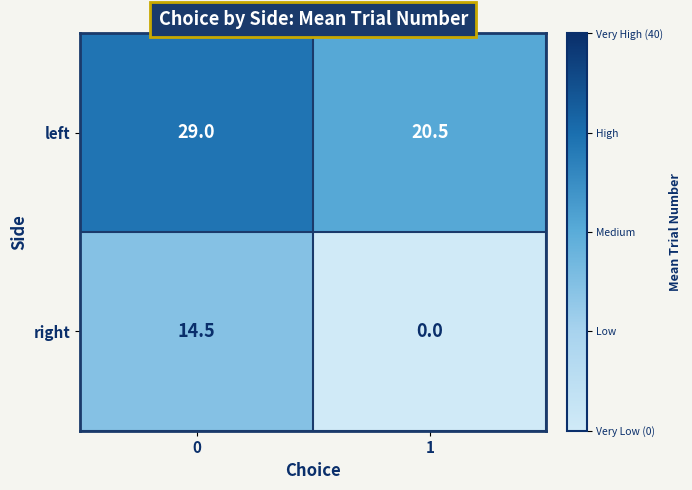

What is the maximum value shown in the chart?

29.0